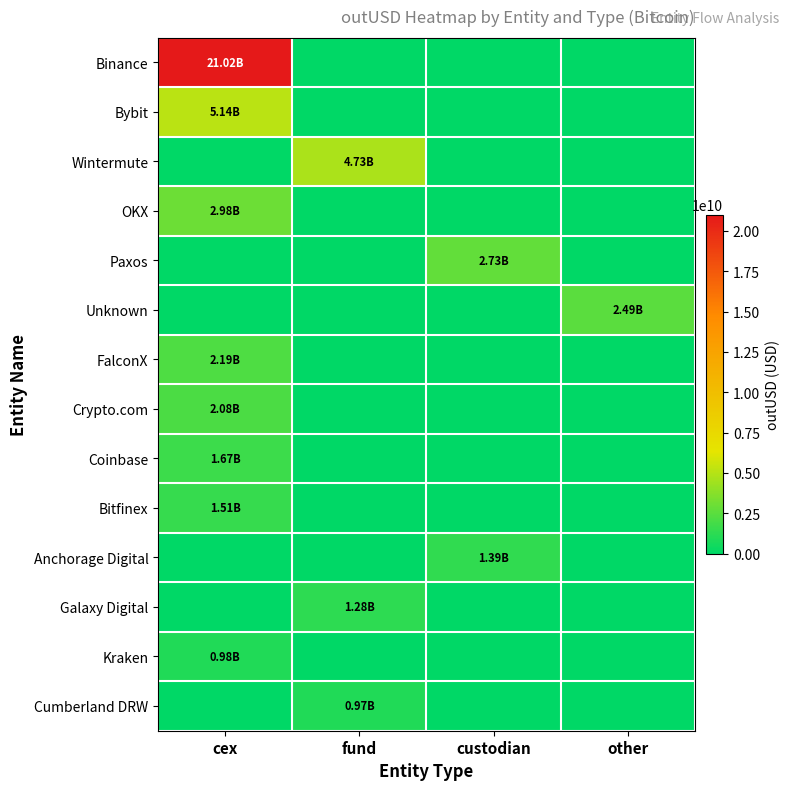

What is the difference between the highest and lowest values at cex?

21017866862.8